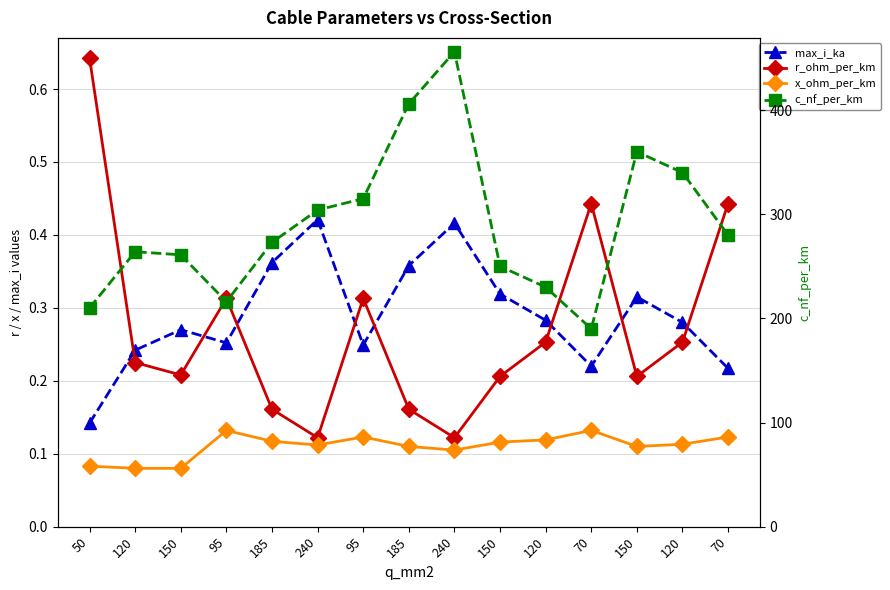

True or false: max_i_ka and x_ohm_per_km cross at least once.

False